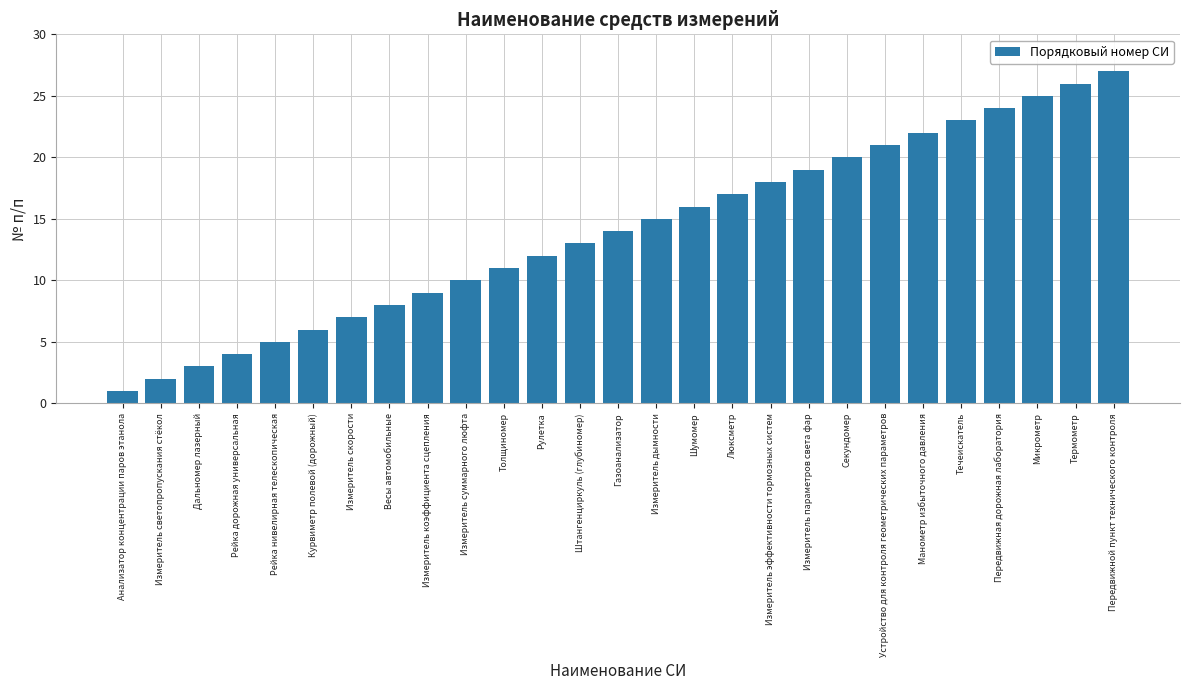

What is the value of the 11th bar from the left?

11